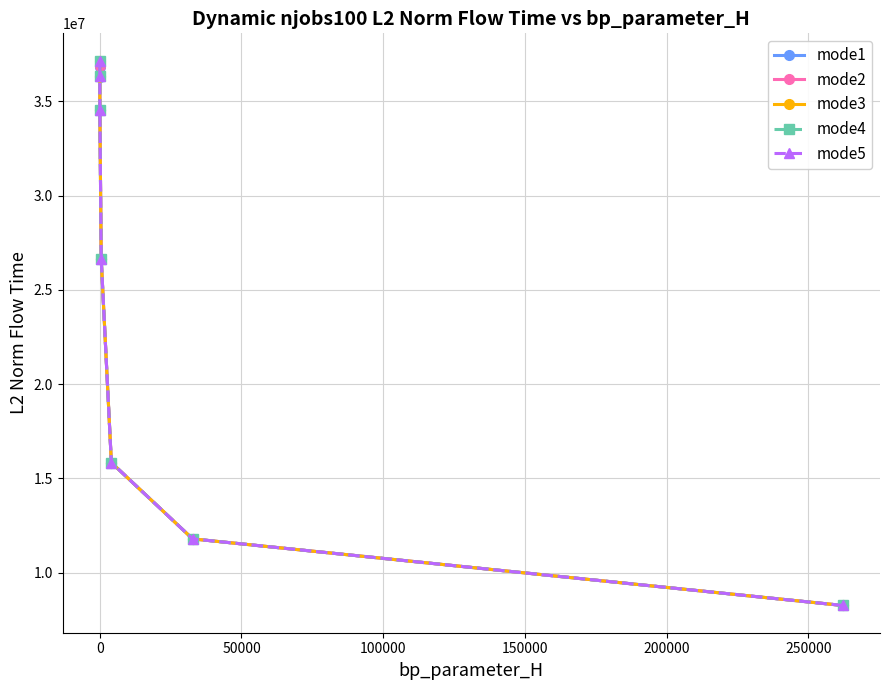

What is the sum of all mode1 values?

170206348.9